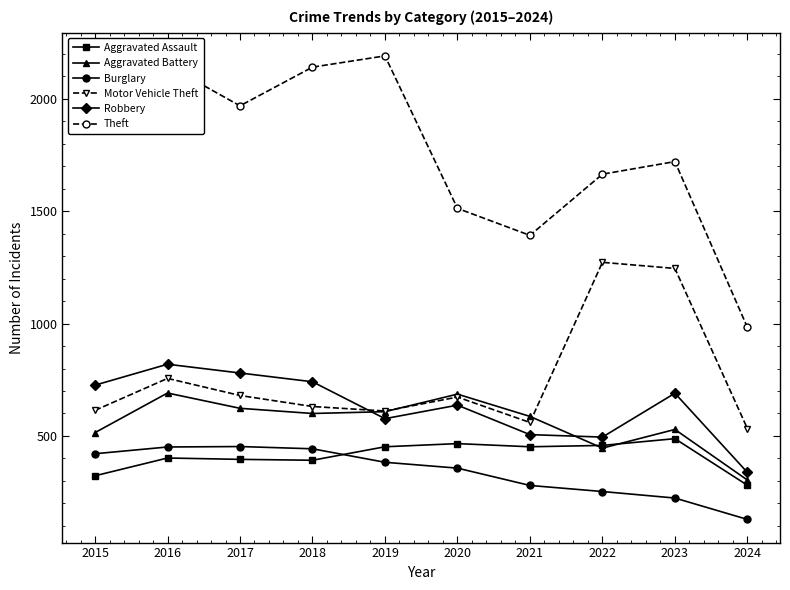

True or false: Burglary has more than 2 points higher than both neighbors.

False